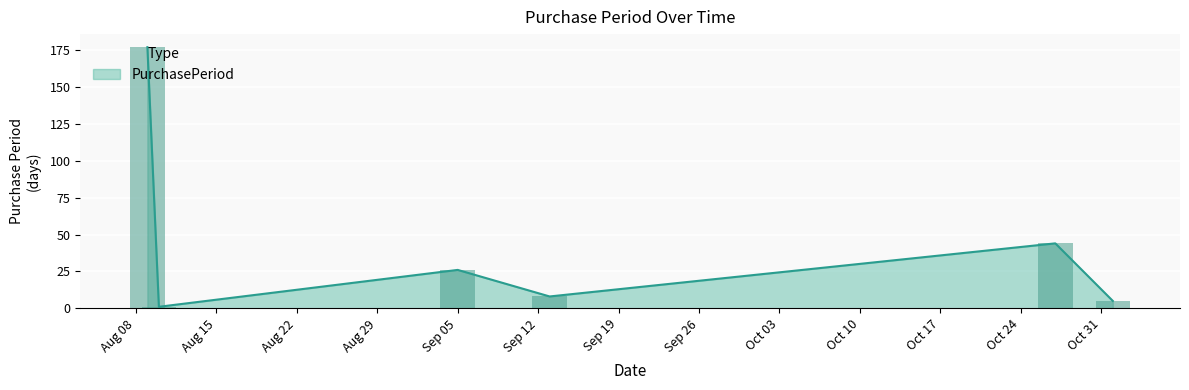

What is the difference between the maximum and second lowest values?

172